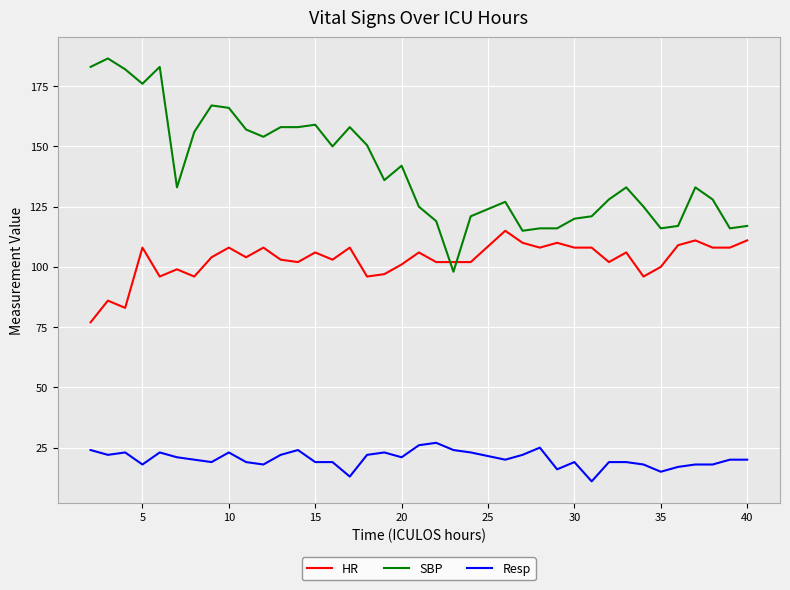

What is the greatest value displayed?

186.5